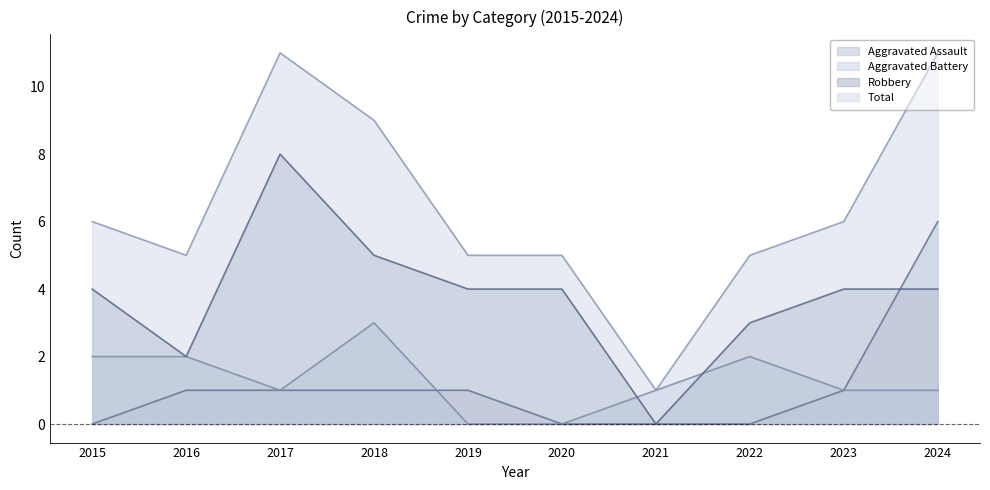

Which series has the largest total across all categories?

Total